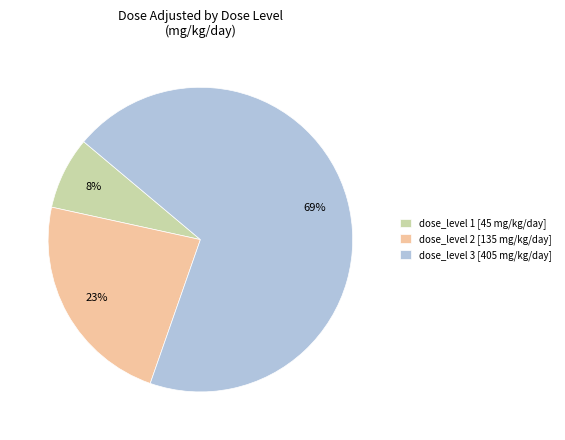

How many slices are in this pie chart?

3